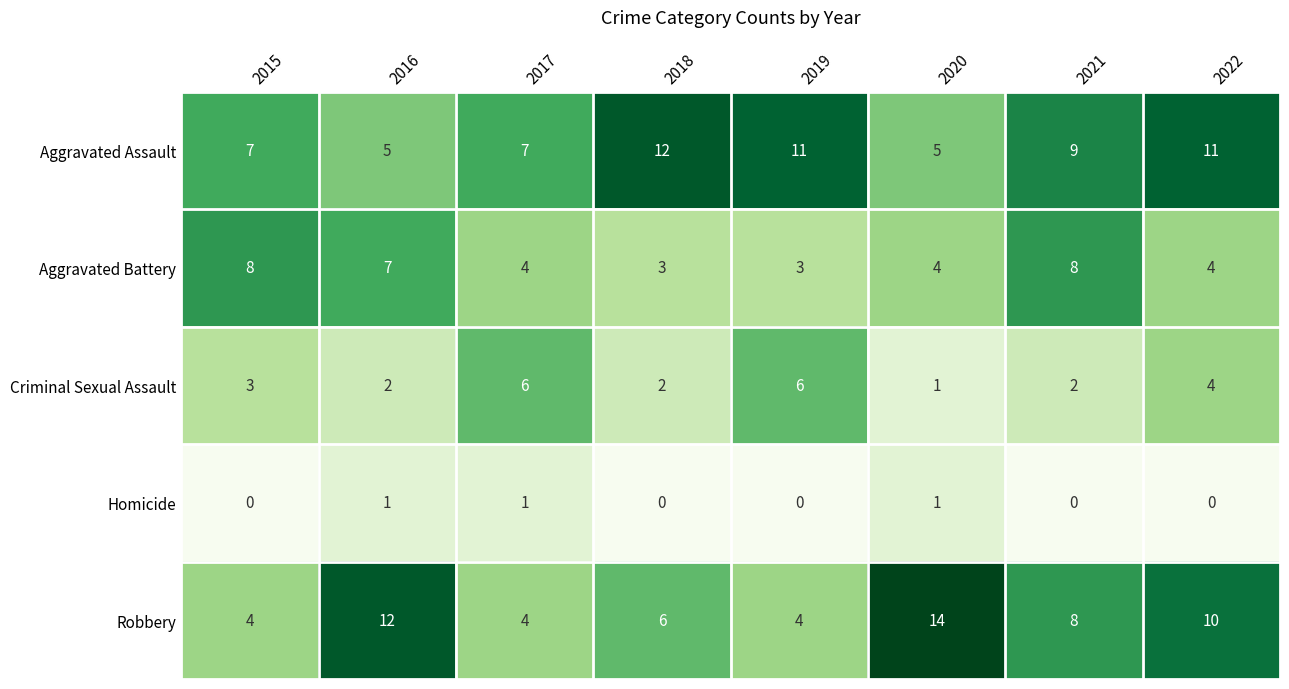

What is the approximate value of Criminal Sexual Assault at 2022?

4